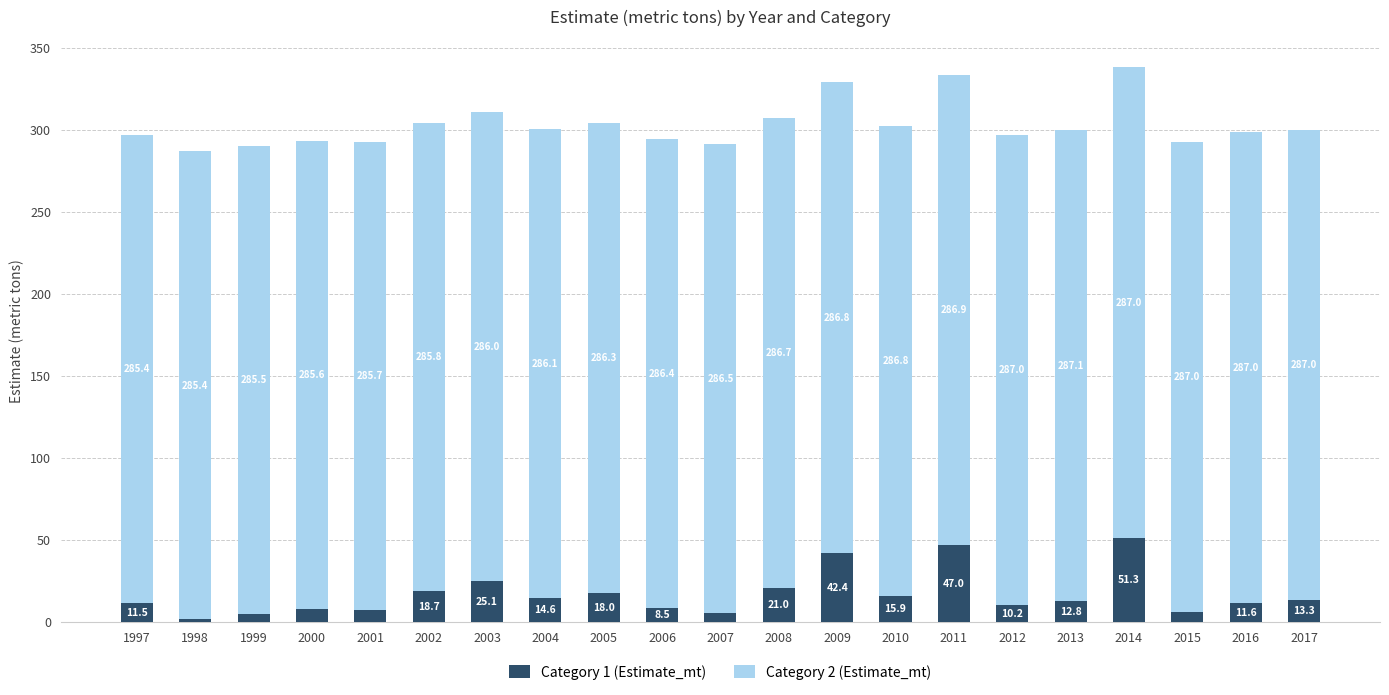

Does the chart contain any negative values?

No